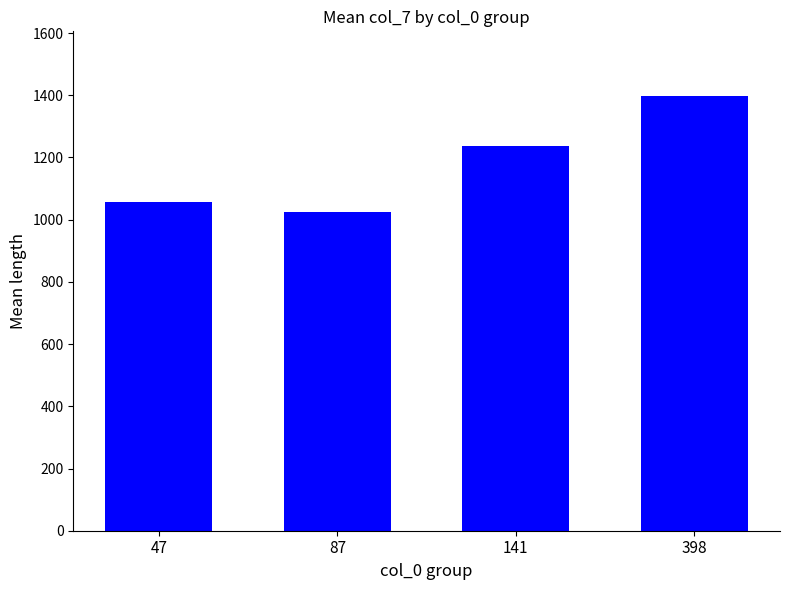

At which category does the chart reach its peak across all series?

398